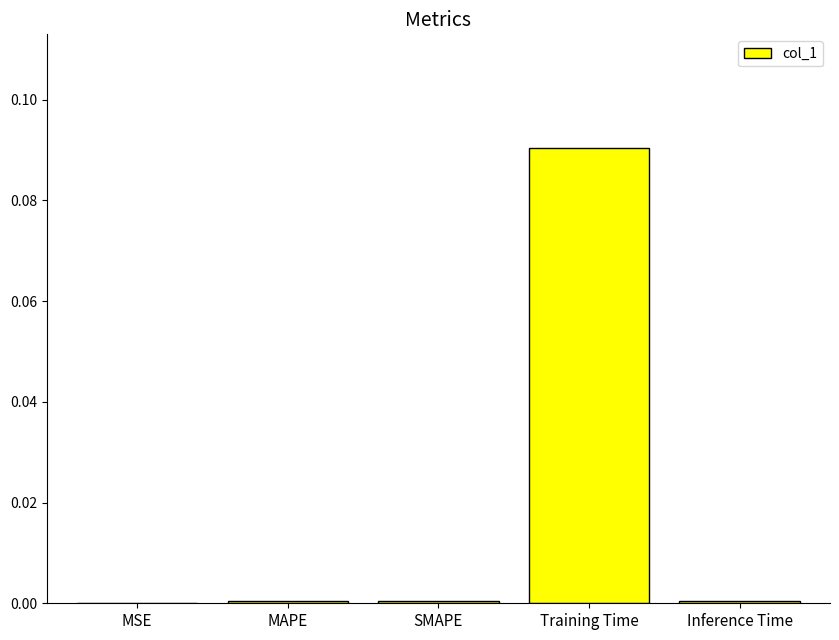

The value at SMAPE is 0.0. True or false?

True